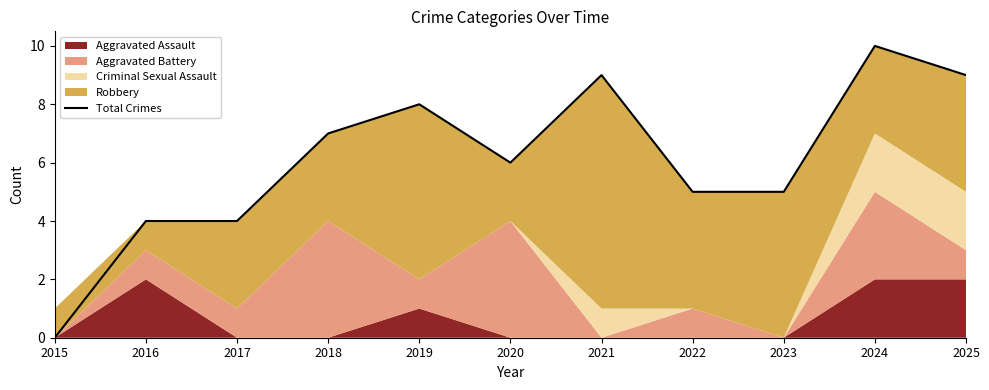

Reading left to right, list all the values displayed in this chart.

0	4	4	7	8	6	9	5	5	10	9